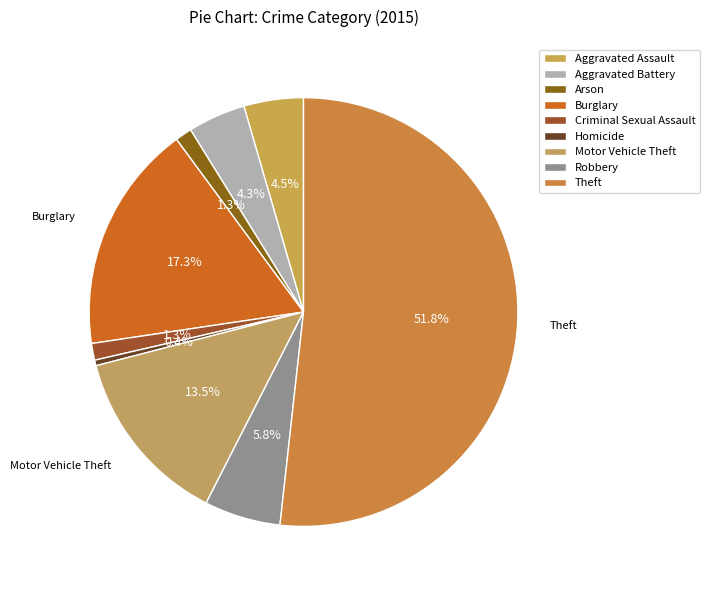

How many segments does this pie chart have?

9